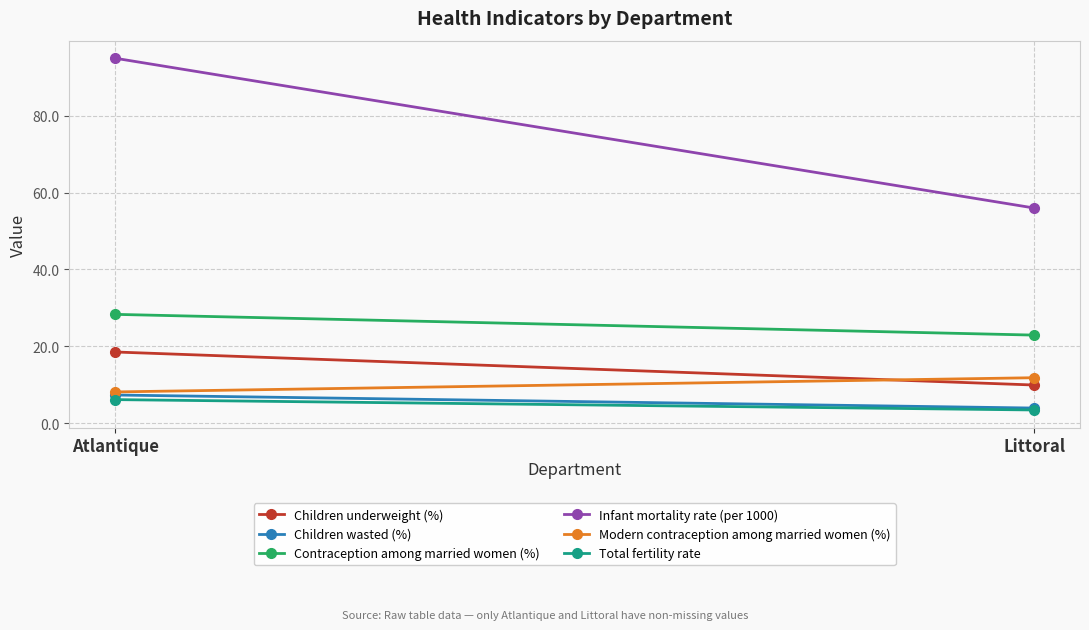

What is the total value across all series at Littoral?

107.9